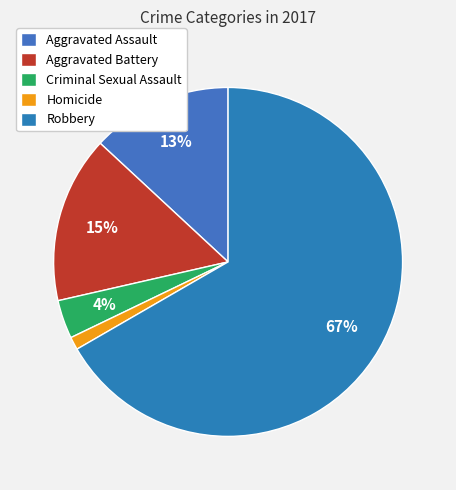

How many segments does this pie chart have?

5